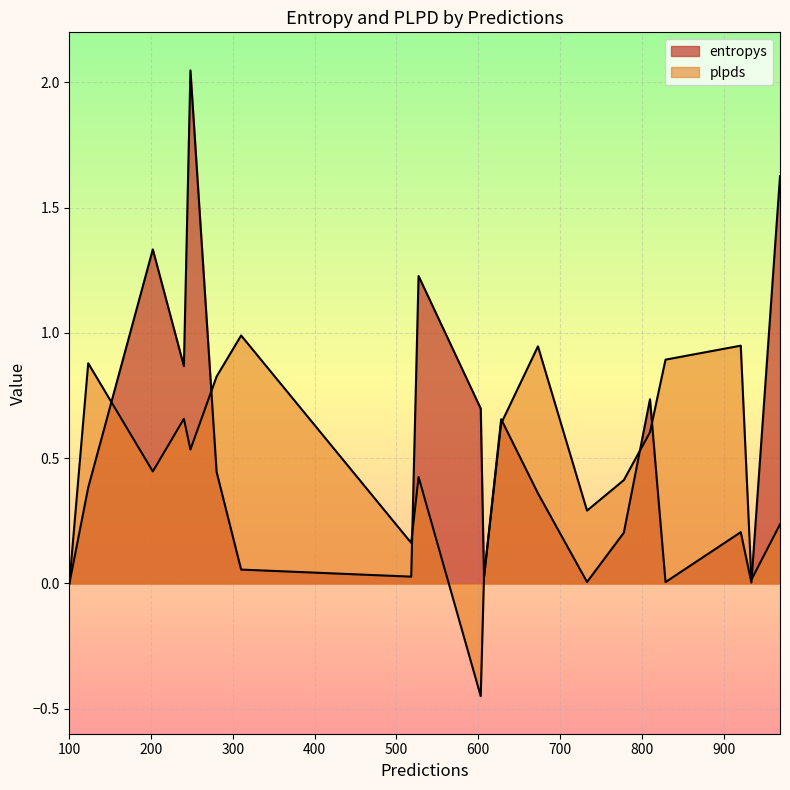

True or false: entropys has a value of 0.7 at 628.

True